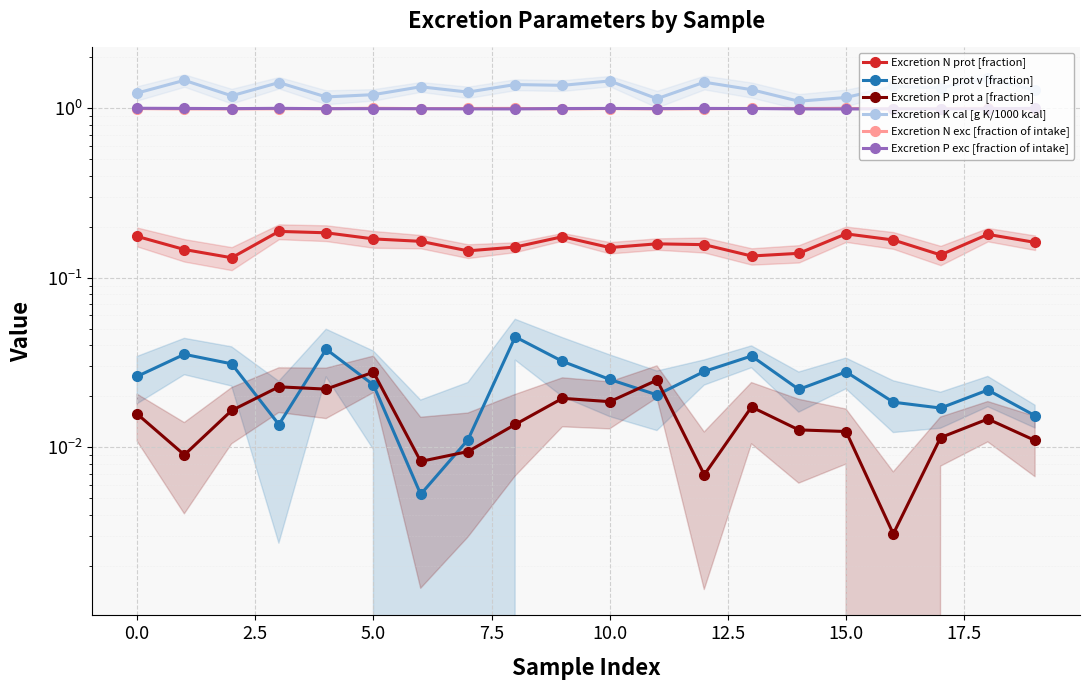

In Excretion P prot v [fraction], how many points are lower than both neighbors (excluding endpoints)?

5